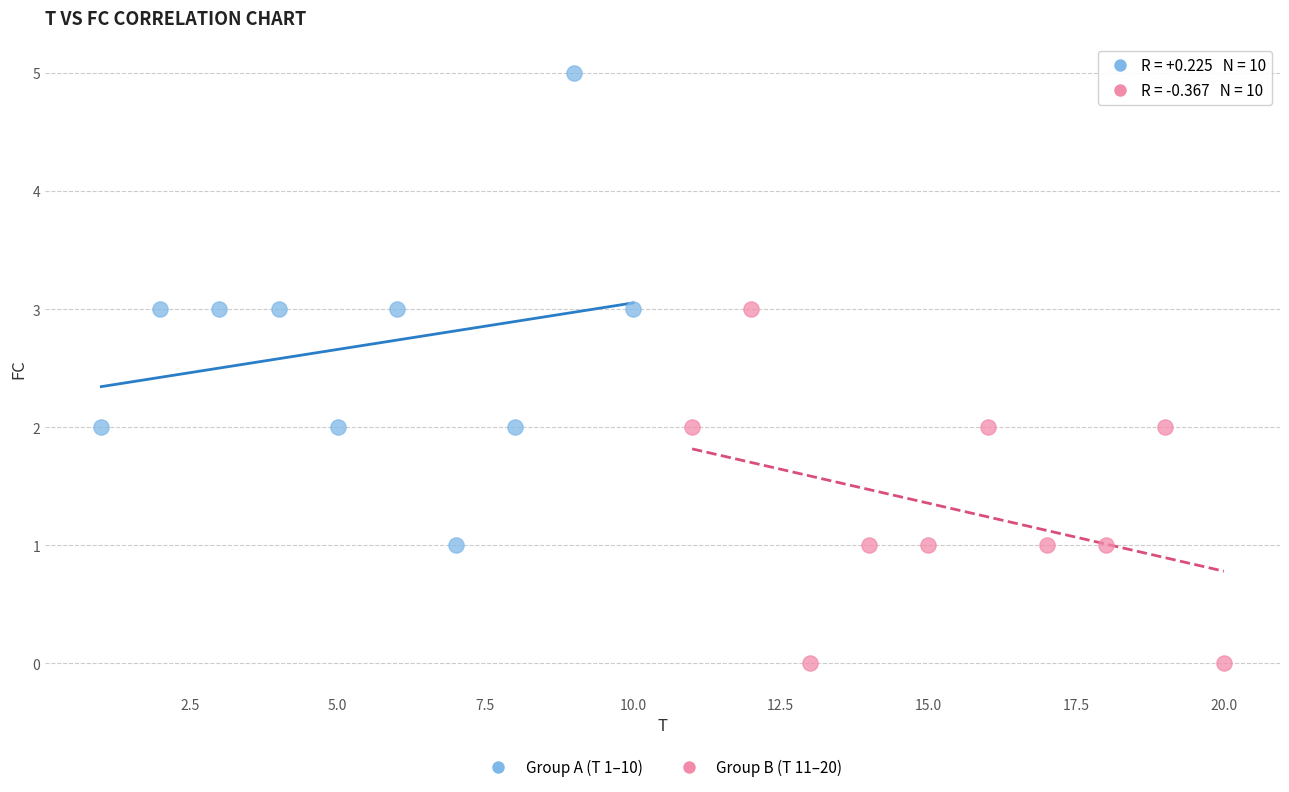

Which series contains the highest Y value?

Group A (T 1–10)